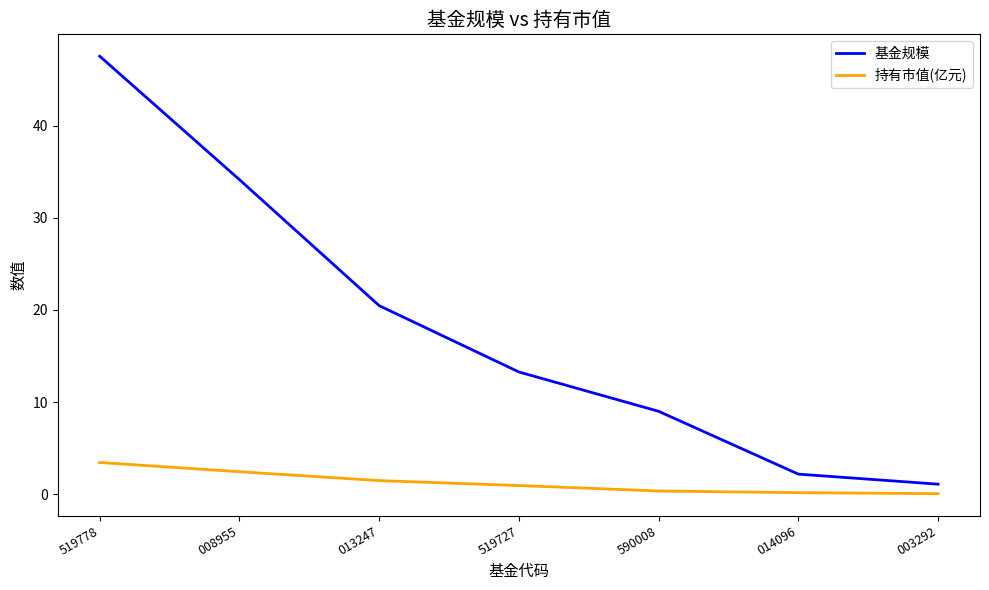

The value of 基金规模 at 008955 is 9.7. True or false?

False